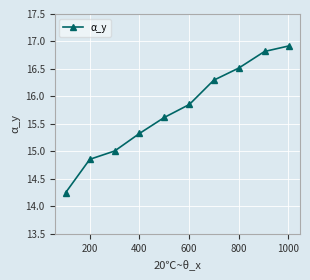

What is the maximum value shown in the chart?

16.9